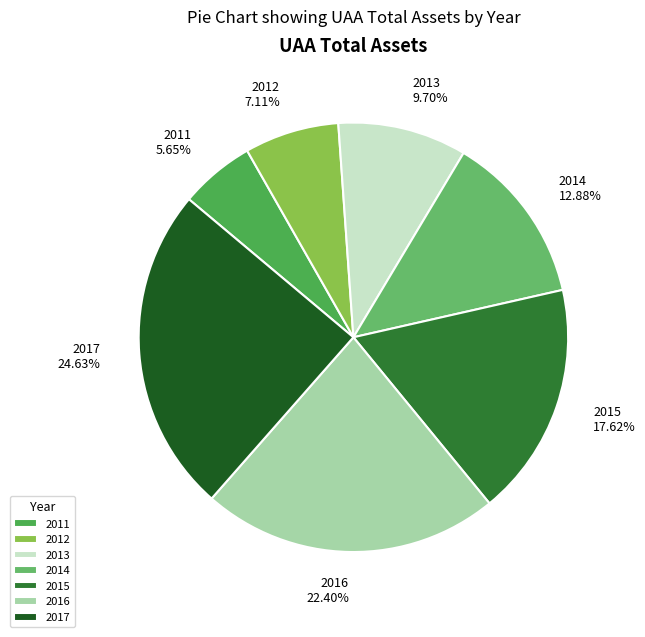

To the nearest percent, what percentage of the pie is 2015?

18%